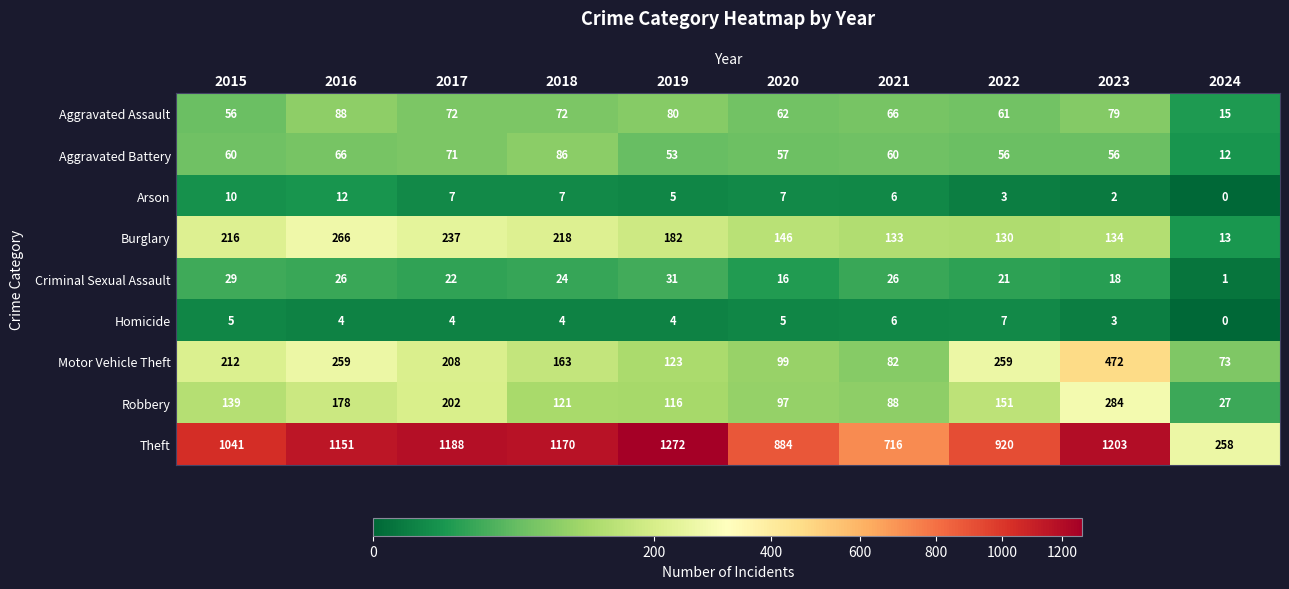

Between 2015 and 2020, which series saw the biggest shift?

Theft